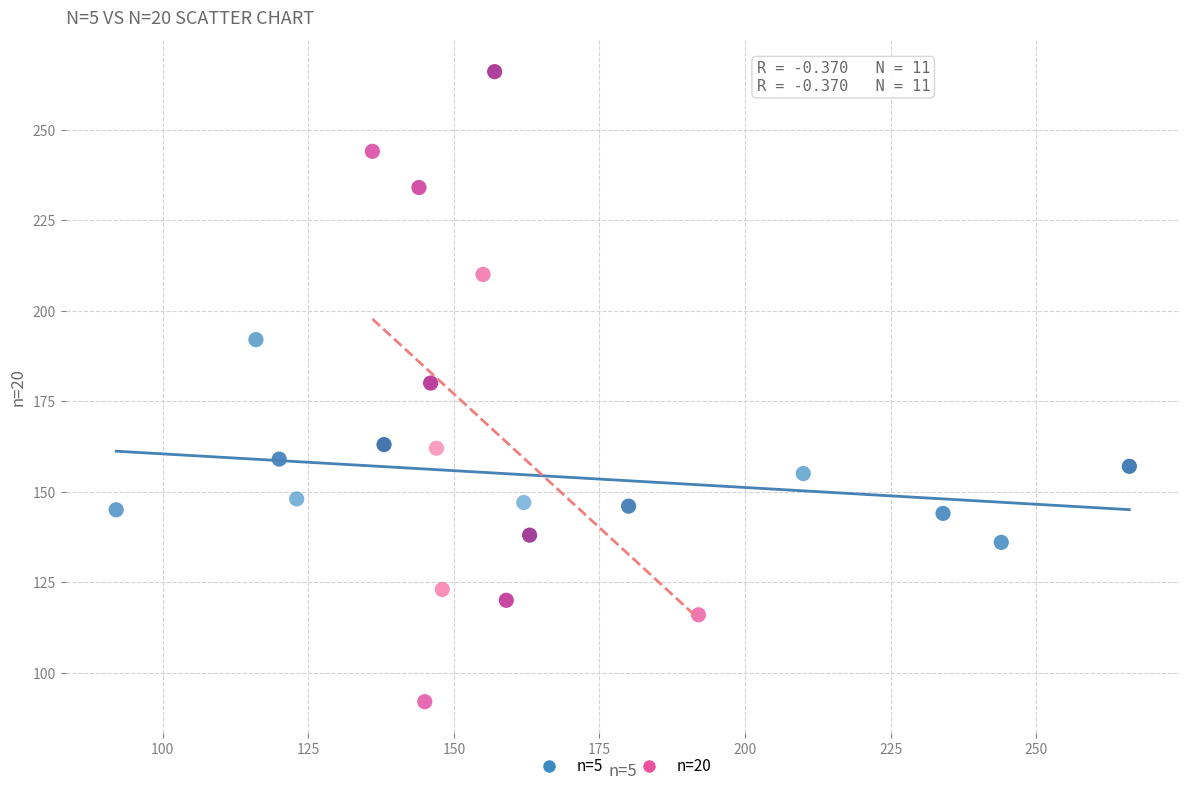

Which series has the widest spread of Y values?

n=20